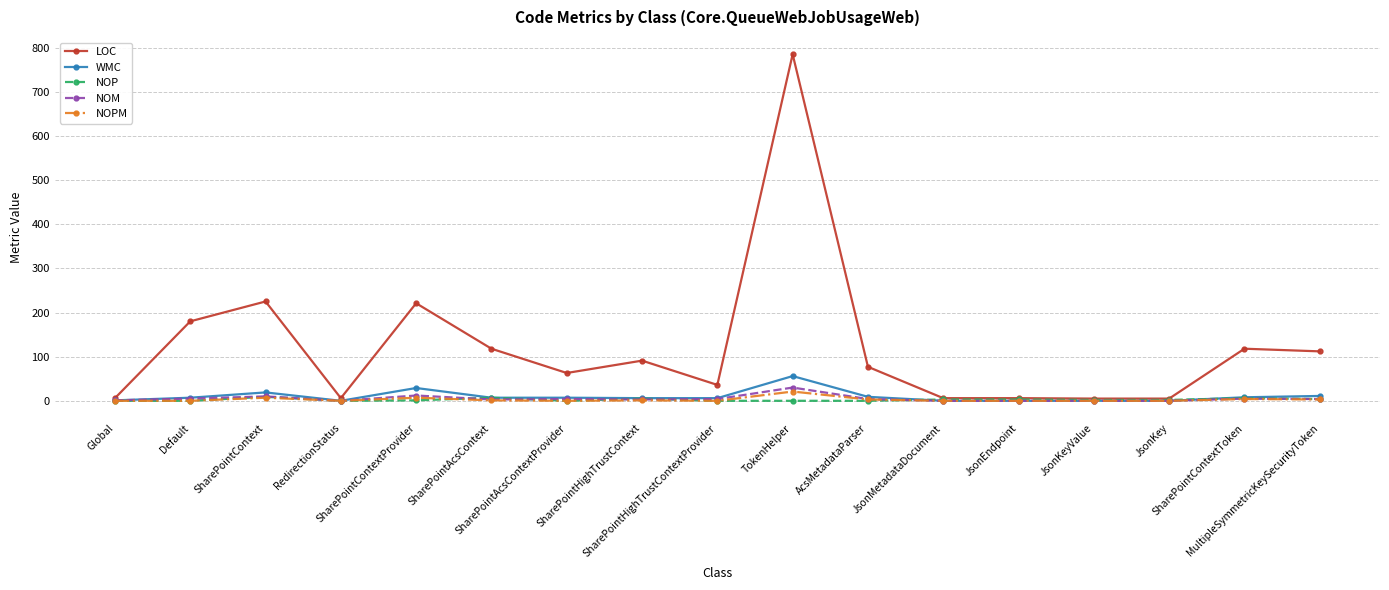

True or false: WMC has more than 2 interior local peaks.

True